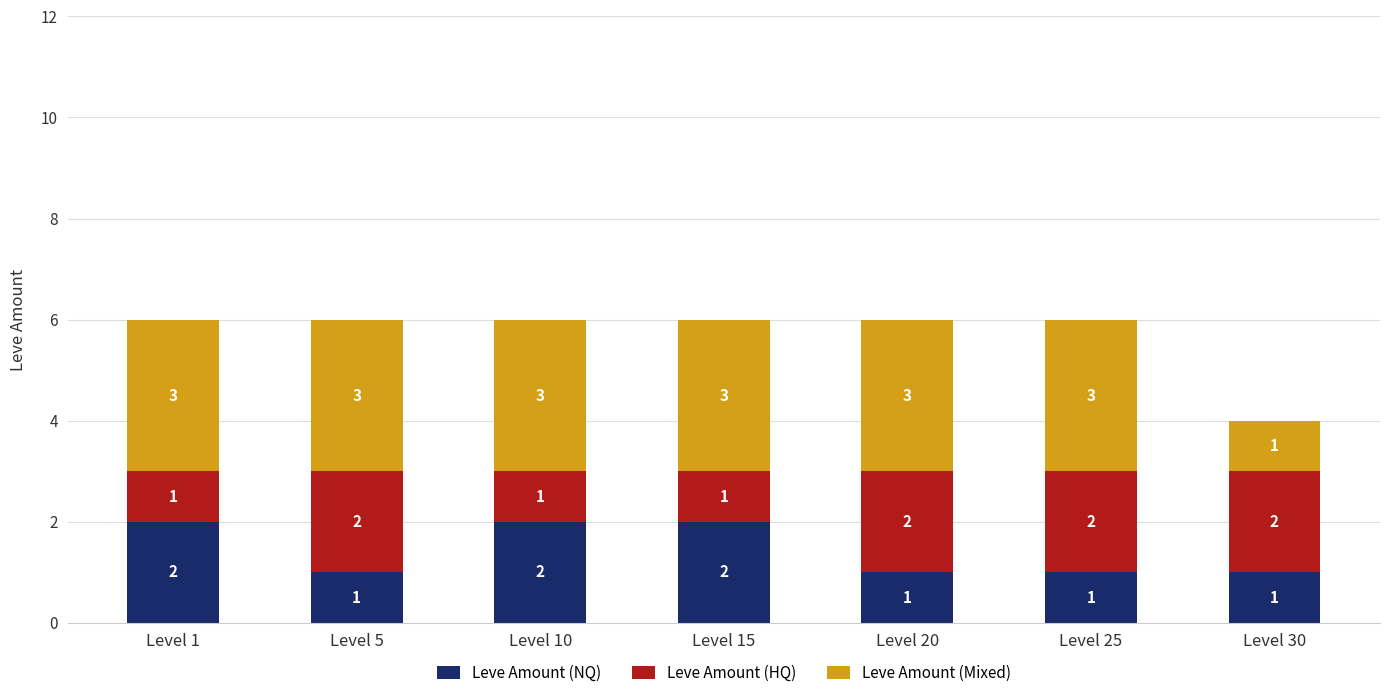

What is the total value across all series at Level 15?

6